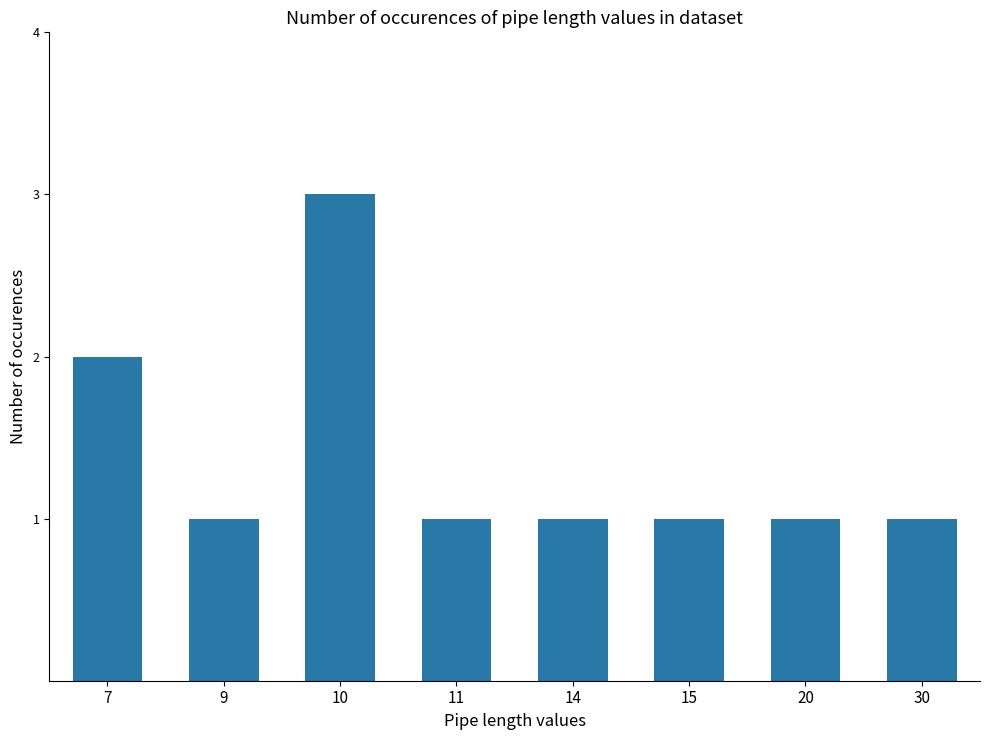

The chart shows a value of 1 at 15. True or false?

True